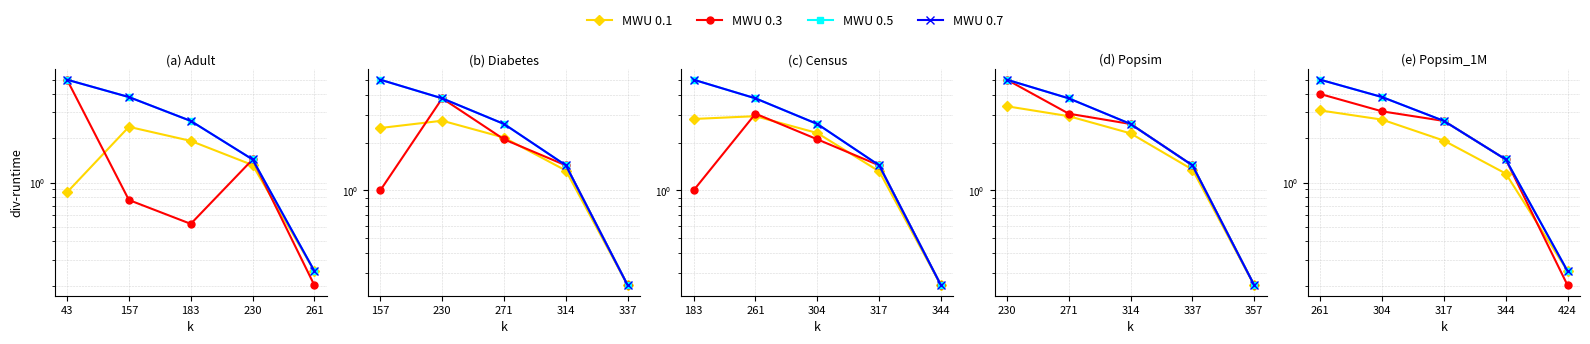

The value of MWU 0.7 at 424 is 0.3. True or false?

True